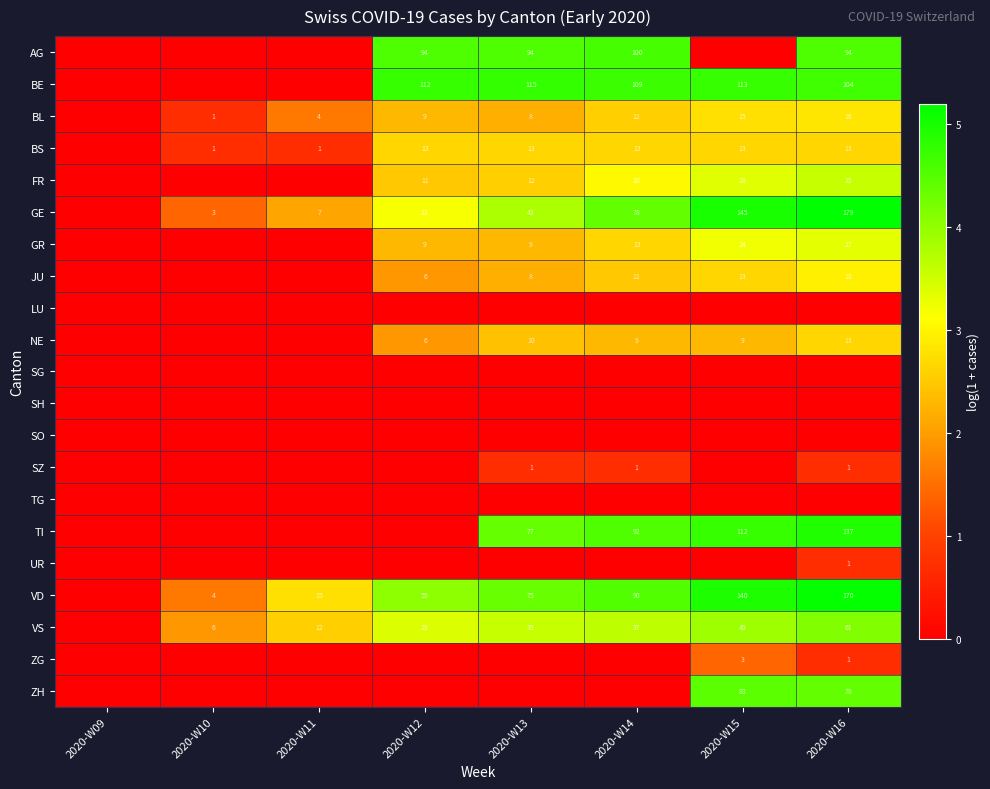

The VS series shows 3 at 2020-W10. True or false?

False